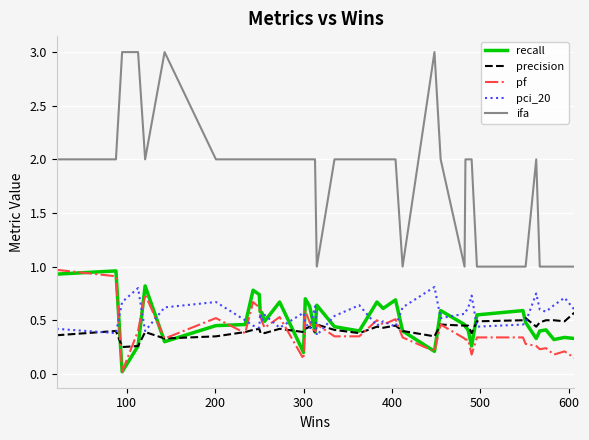

What are all the series names shown in the legend?

recall, precision, pf, pci_20, ifa